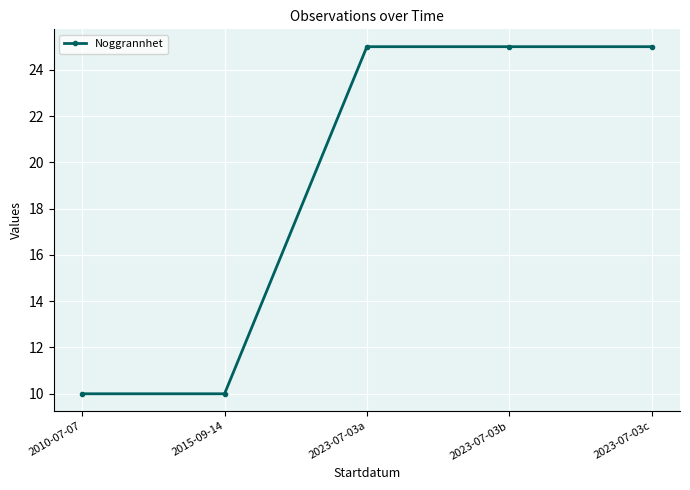

What is the change in value from 2010-07-07 to 2023-07-03b?

+15